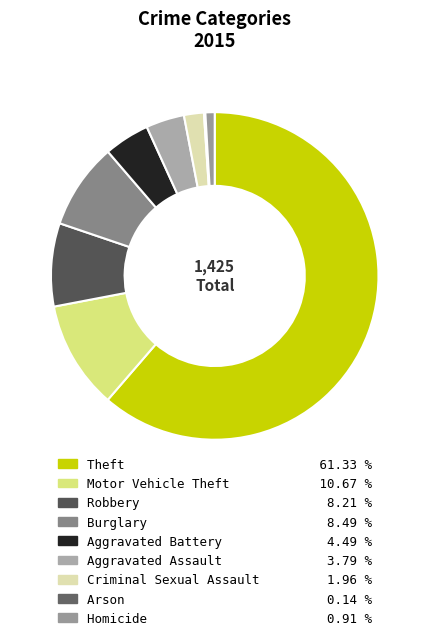

Count the number of slices in the pie.

9